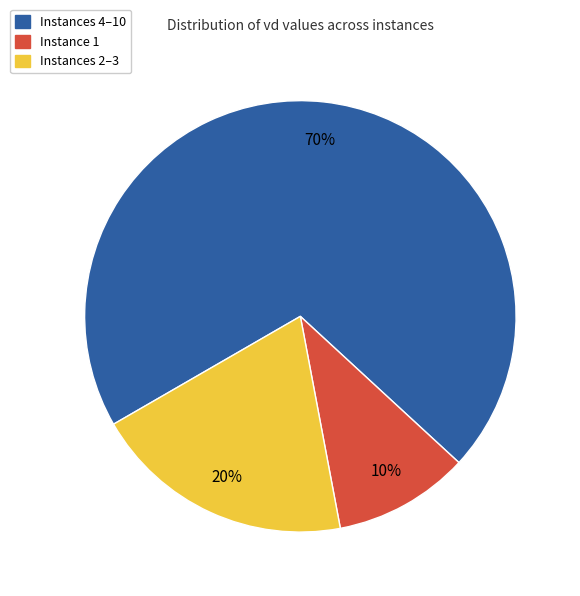

To the nearest percent, what is the average slice percentage?

33%